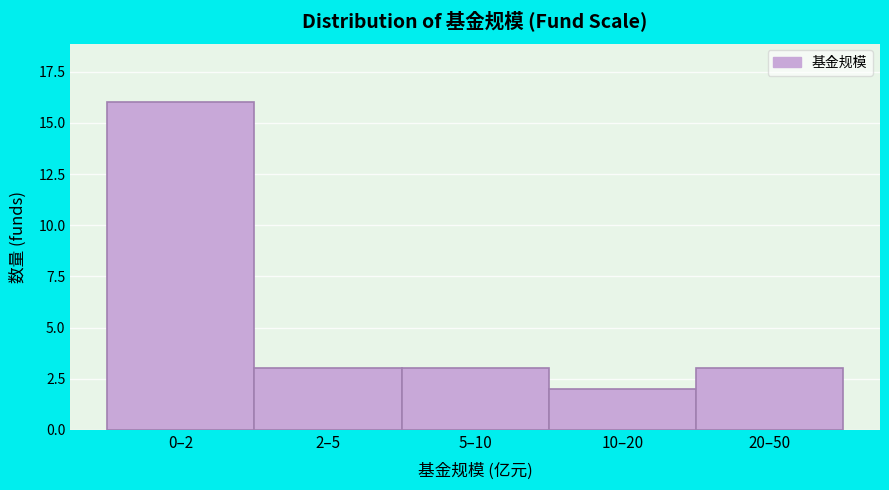

Reading left to right, transcribe all the data shown in this chart.

16	3	3	2	3